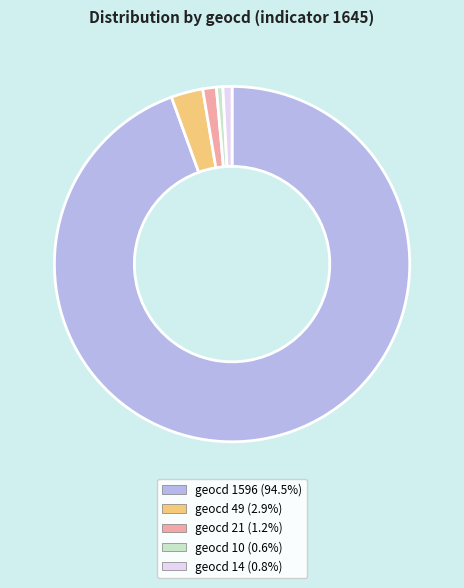

Is there a majority slice in this chart?

Yes